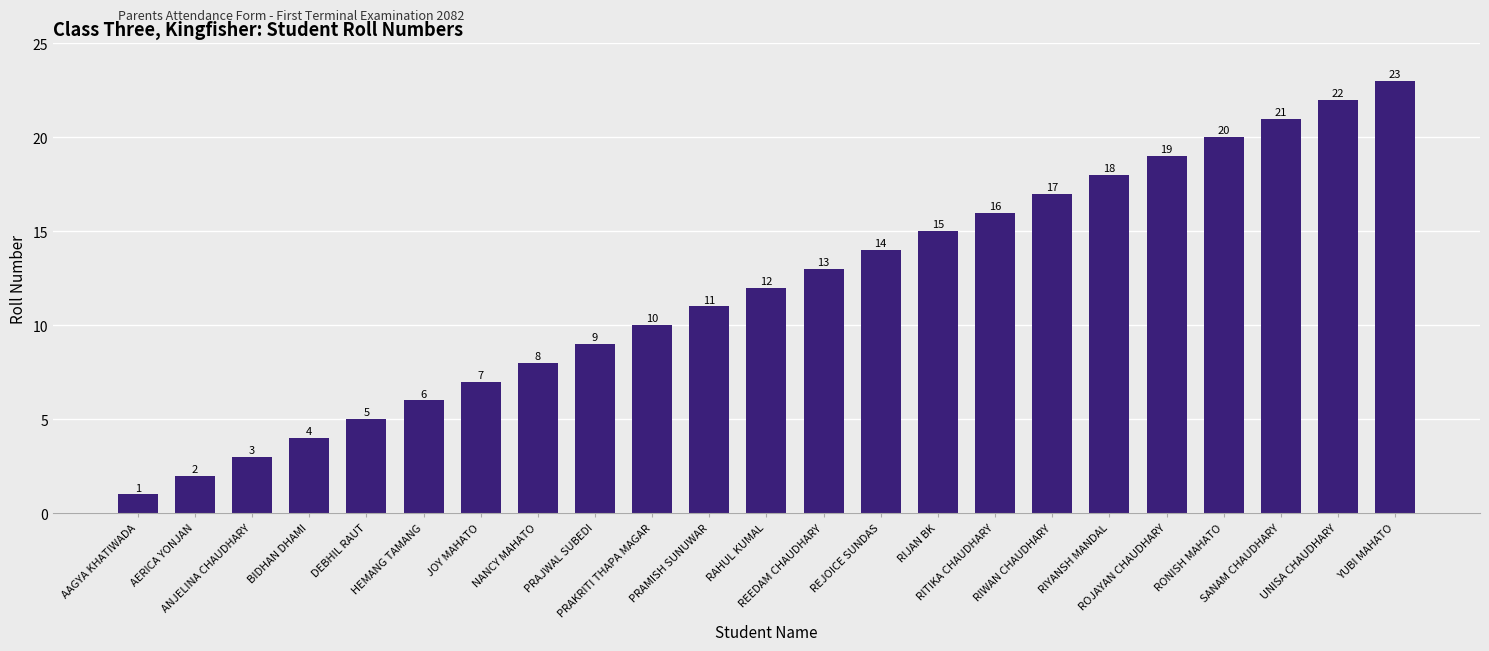

Reading right to left, what are all the values shown in this chart?

YUBI MAHATO=23	UNISA CHAUDHARY=22	SANAM CHAUDHARY=21	RONISH MAHATO=20	ROJAYAN CHAUDHARY=19	RIYANSH MANDAL=18	RIWAN CHAUDHARY=17	RITIKA CHAUDHARY=16	RIJAN BK=15	REJOICE SUNDAS=14	REEDAM CHAUDHARY=13	RAHUL KUMAL=12	PRAMISH SUNUWAR=11	PRAKRITI THAPA MAGAR=10	PRAJWAL SUBEDI=9	NANCY MAHATO=8	JOY MAHATO=7	HEMANG TAMANG=6	DEBHIL RAUT=5	BIDHAN DHAMI=4	ANJELINA CHAUDHARY=3	AERICA YONJAN=2	AAGYA KHATIWADA=1